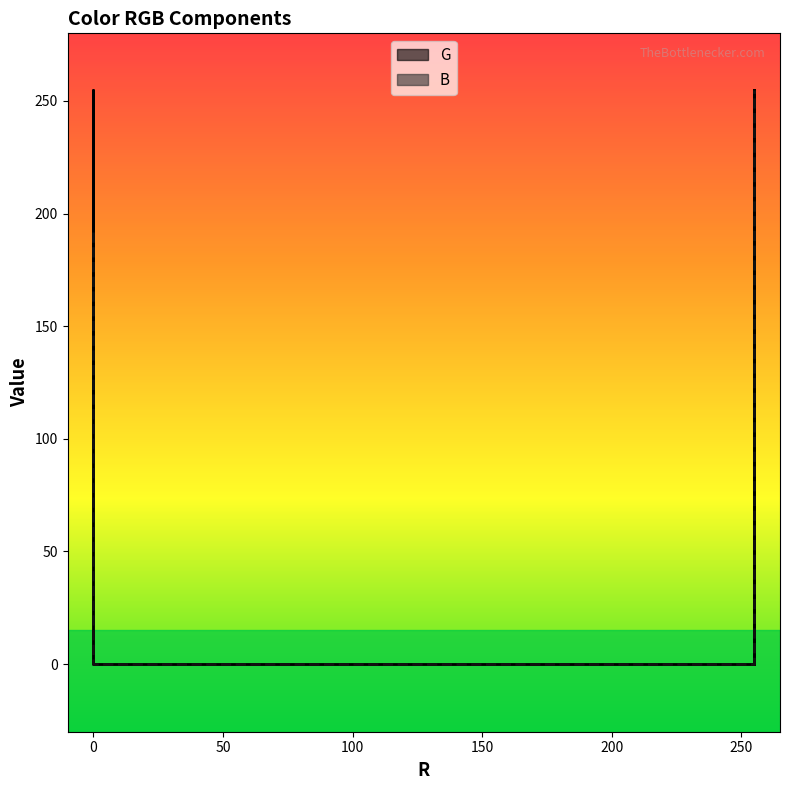

The value of B at Azul is 252. True or false?

False